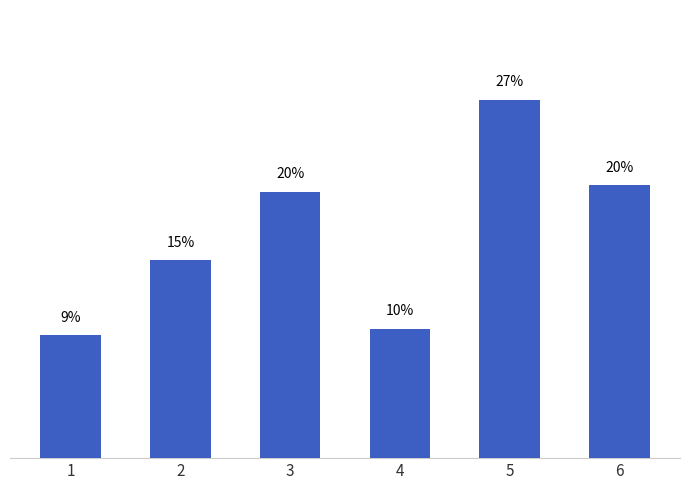

Reading left to right, what are all the values shown in this chart?

1=9.1	2=14.7	3=19.7	4=9.6	5=26.6	6=20.2